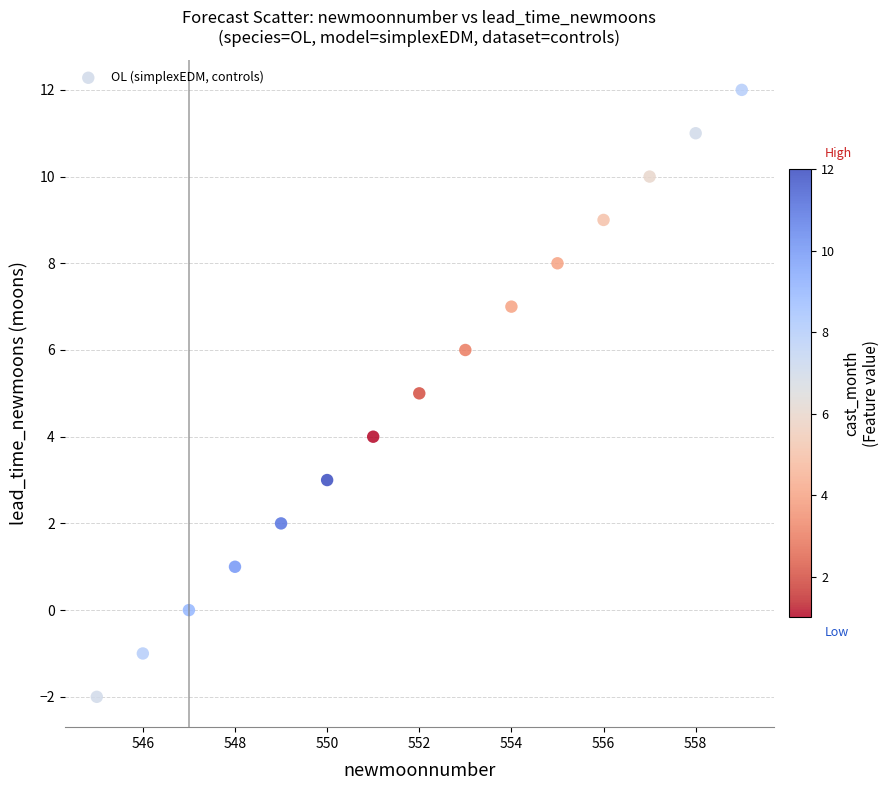

What is the range of X values (max minus min)?

14